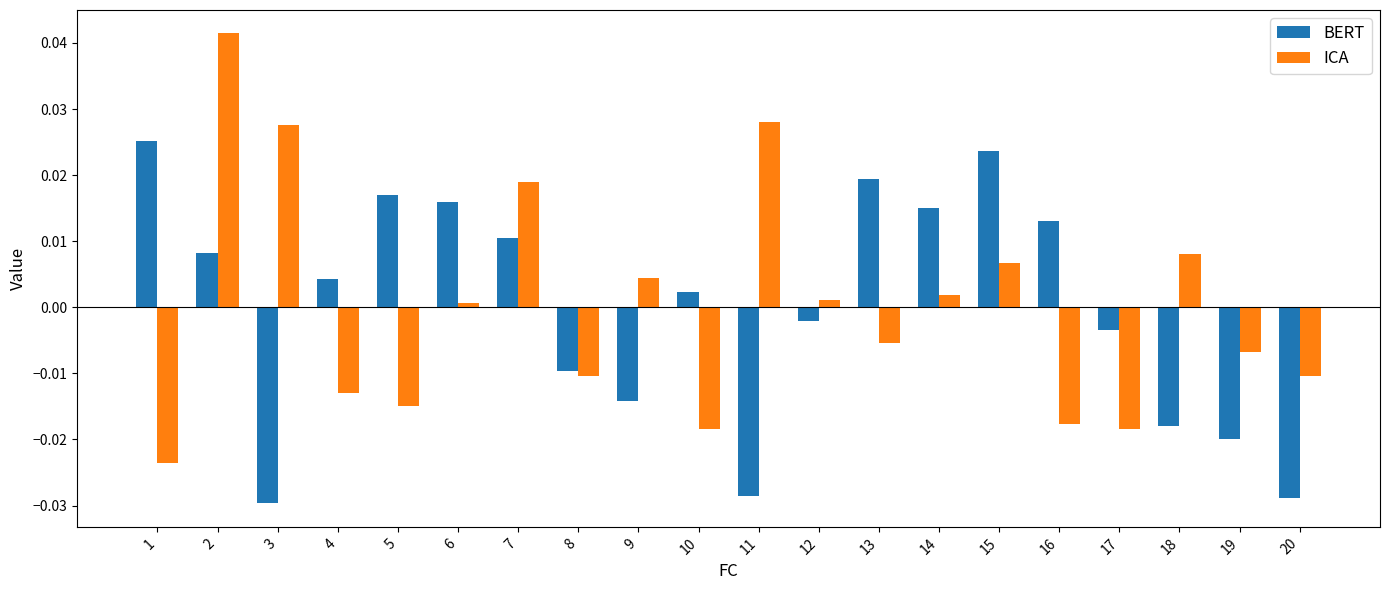

List the series in order of their peak value, lowest first.

BERT, ICA